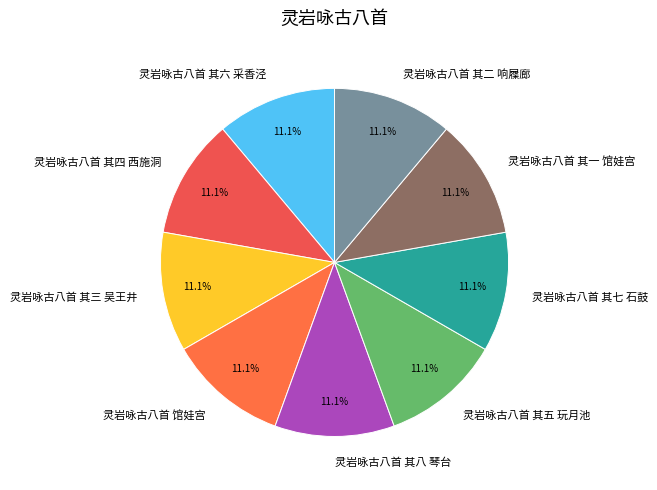

Does 灵岩咏古八首 其二 响屧廊 account for over 50% of the chart?

No